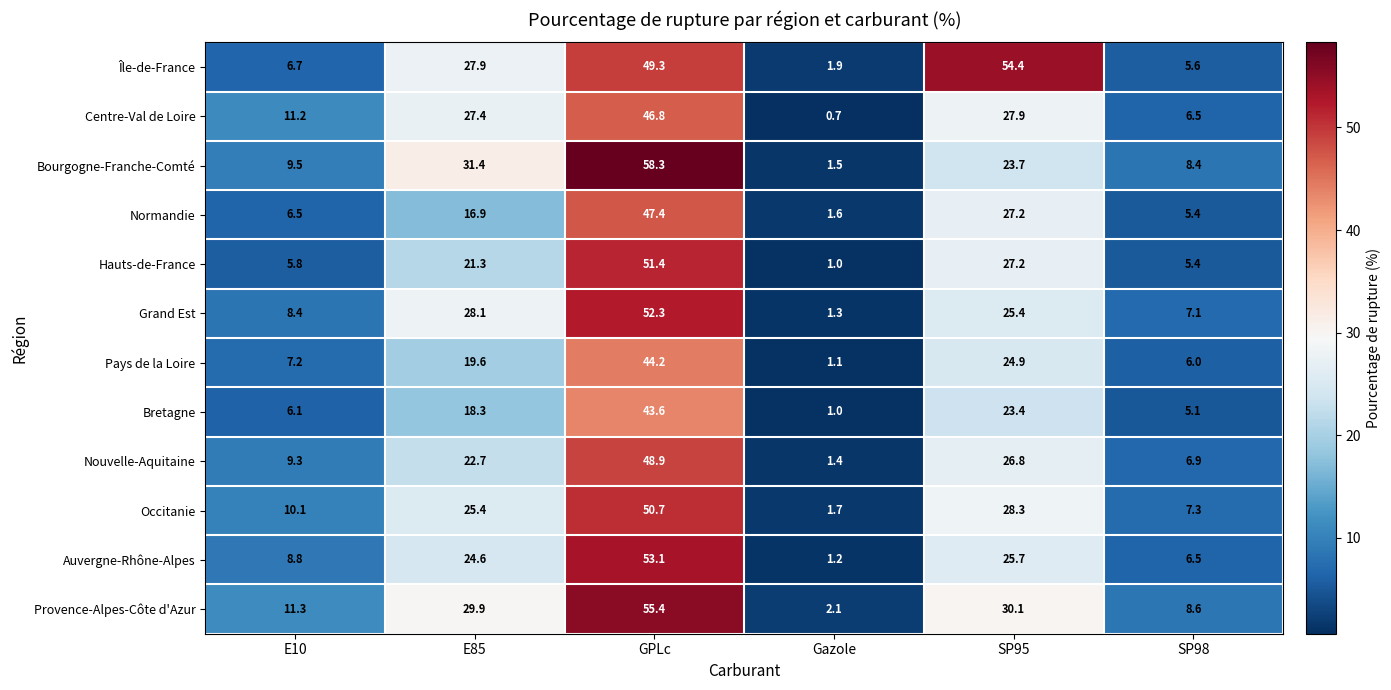

The Pays de la Loire series shows 1.1 at Gazole. True or false?

True